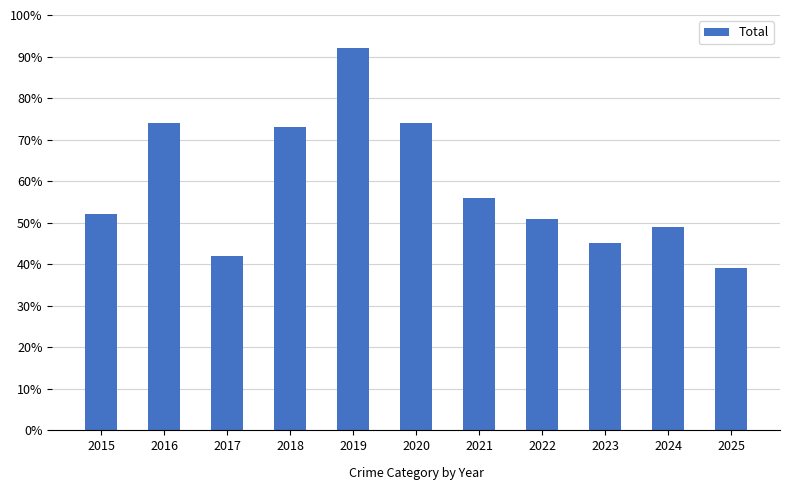

What is the difference between the maximum and minimum values?

53